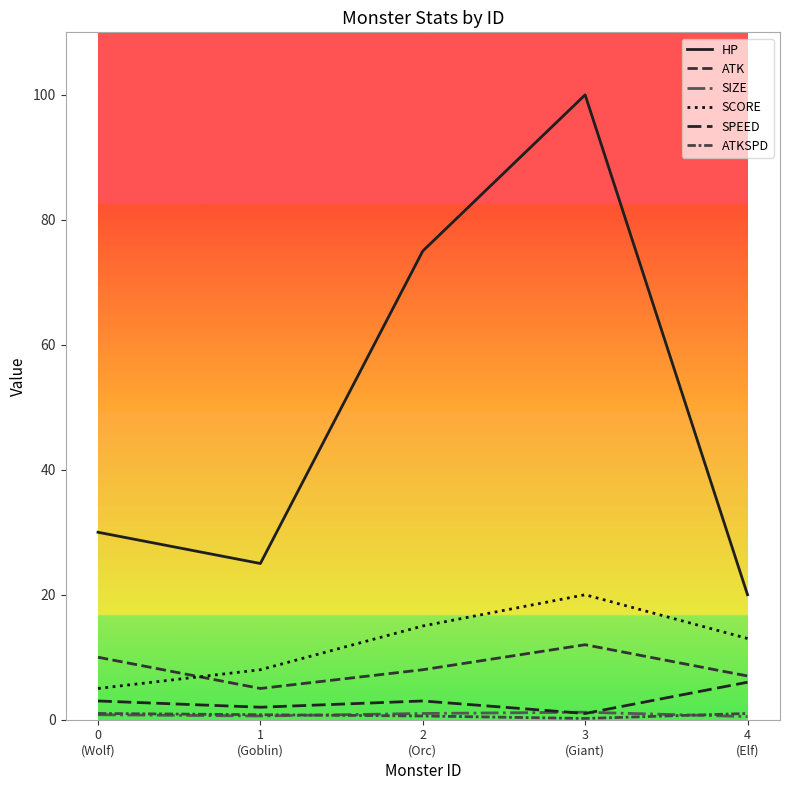

What is the sum of all SPEED values?

15.0